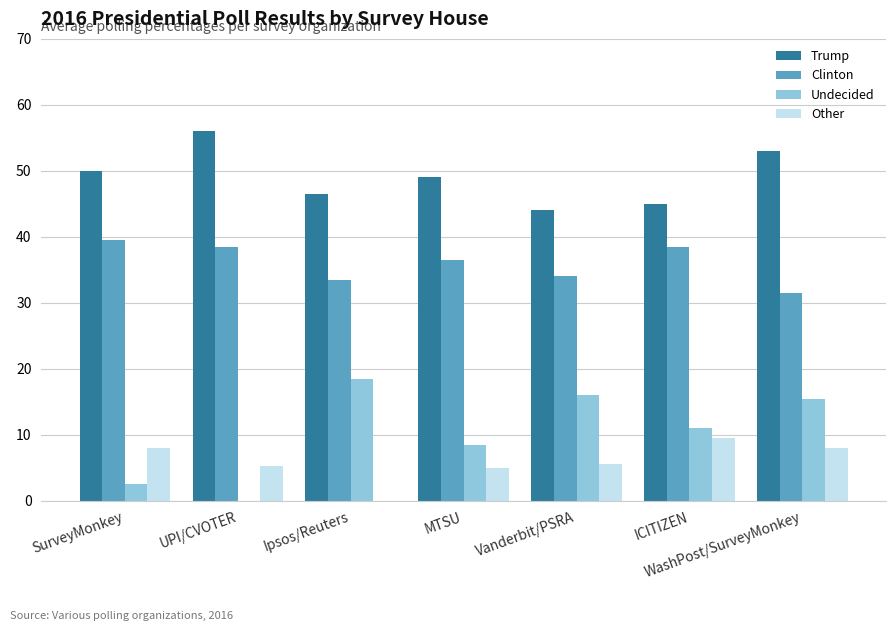

The value of Trump at Vanderbit/PSRA is 44.0. True or false?

True